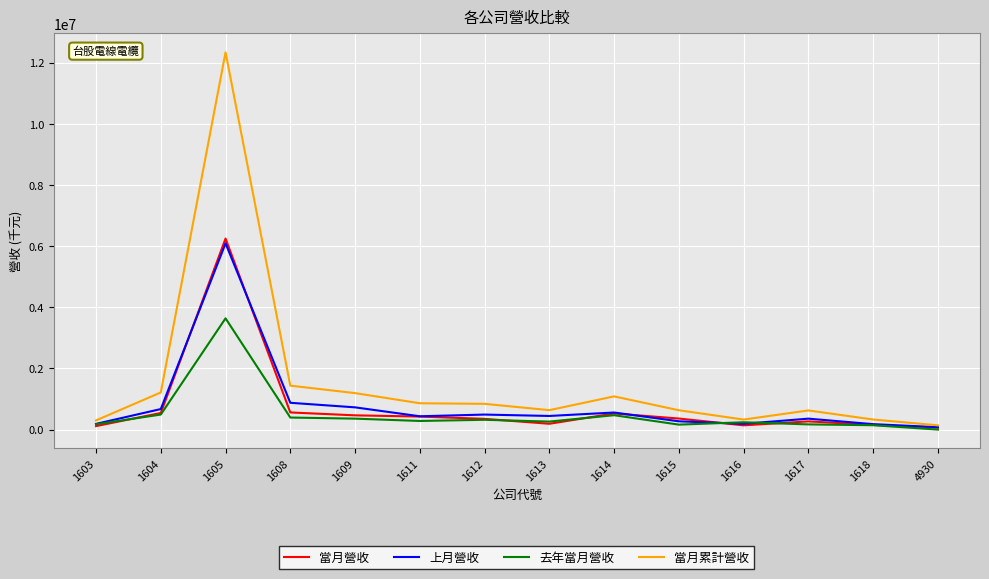

What is the maximum value for 去年當月營收?

3639067